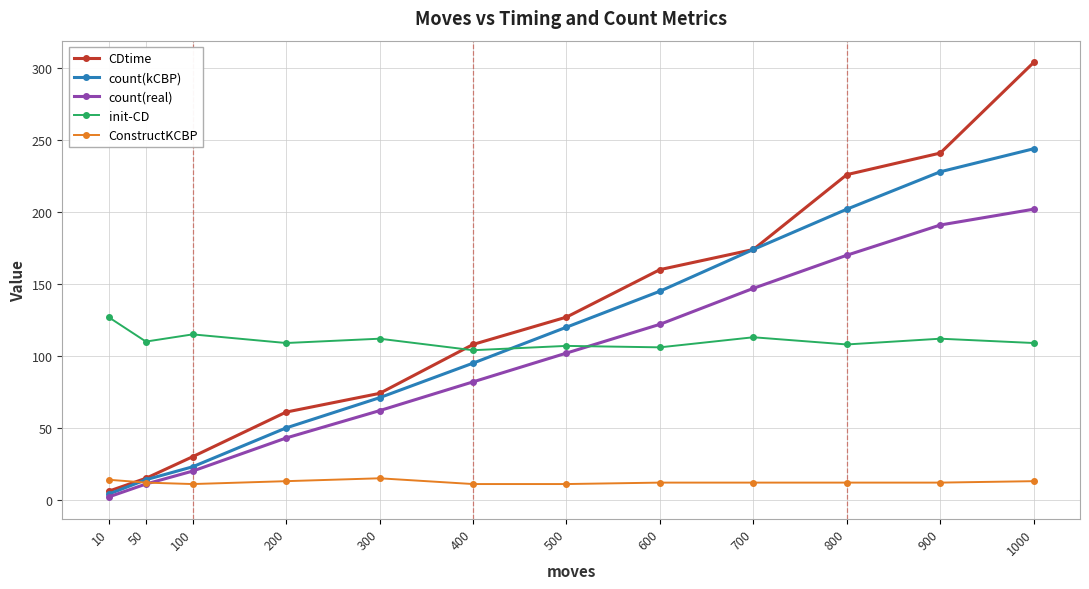

Rank the series at 500 from lowest to highest value.

ConstructKCBP, count(real), init-CD, count(kCBP), CDtime